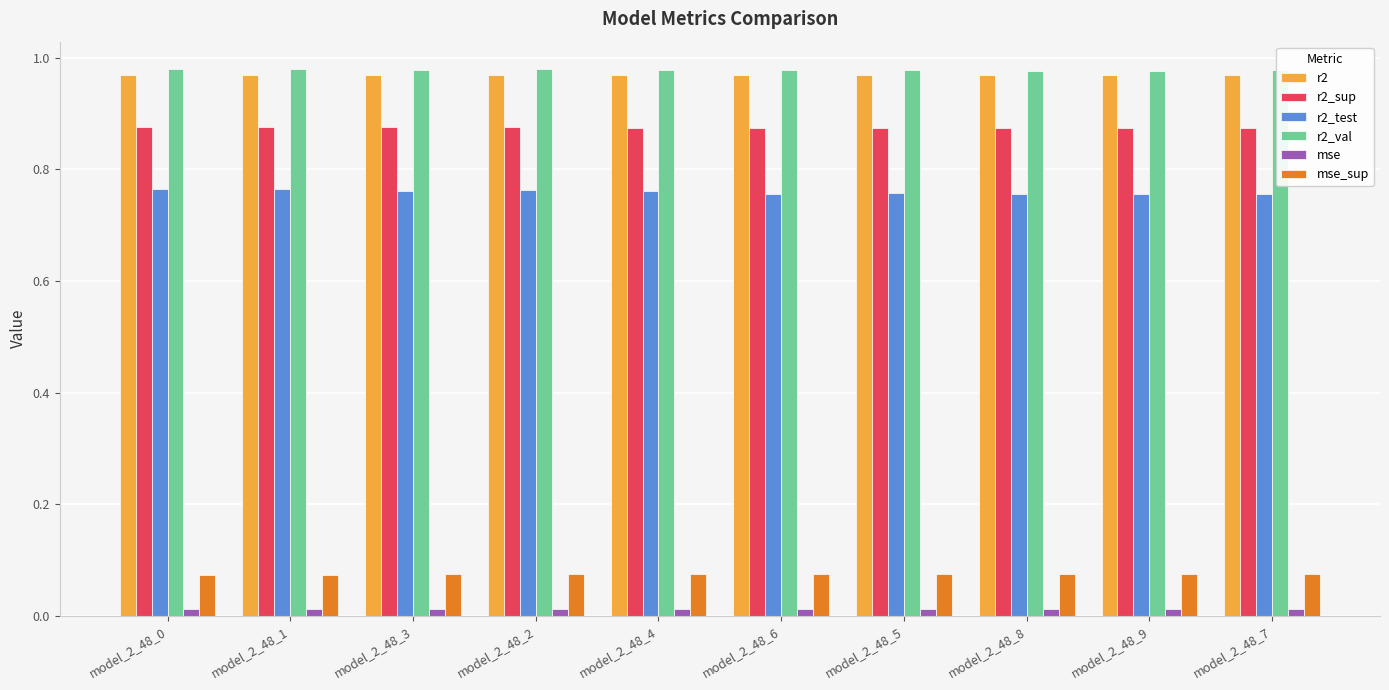

What is the sum of all r2 values?

9.7